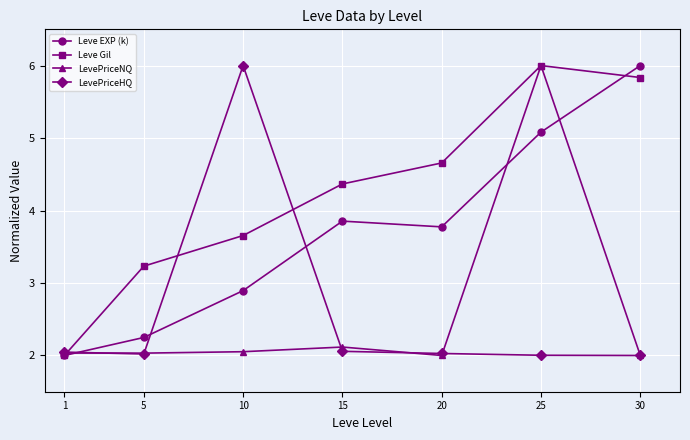

Read the LevePriceNQ value at 10.

2.1